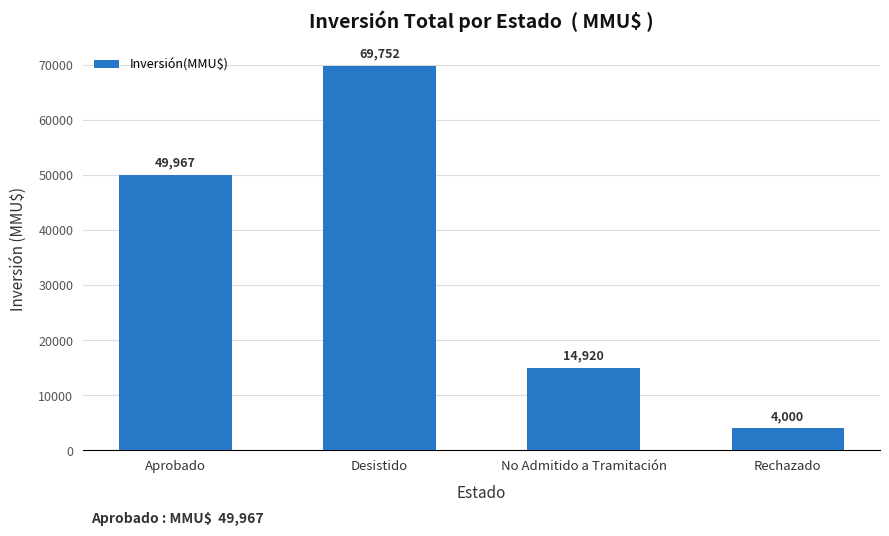

Where is the data nearest to the value 36876?

Aprobado